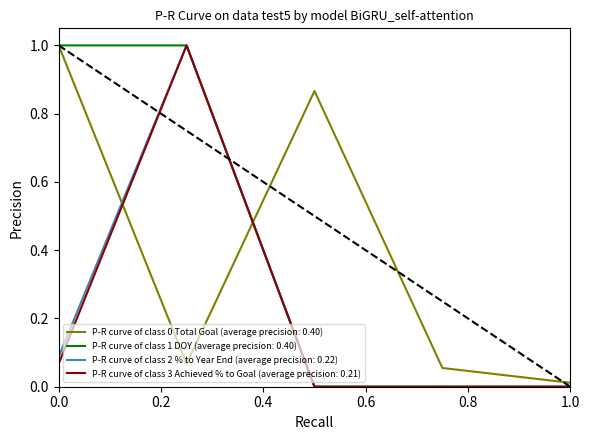

What is the maximum value shown in the chart?

1.0